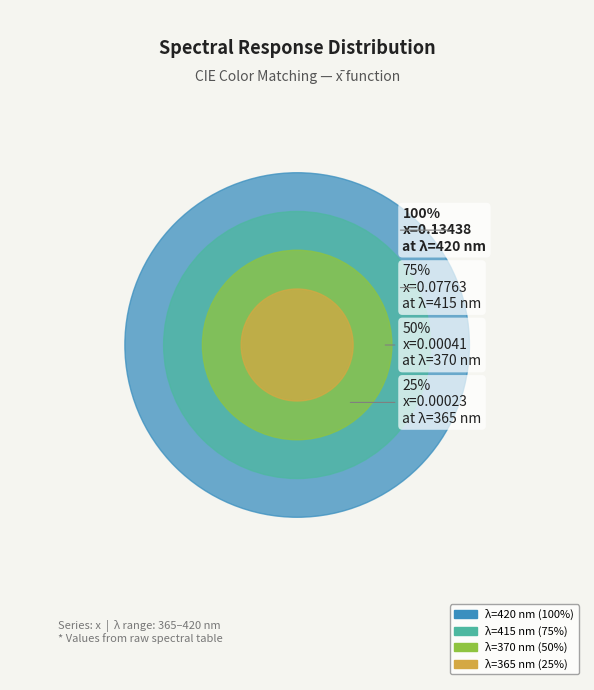

What is the change in value from 405 to 420?

+0.1